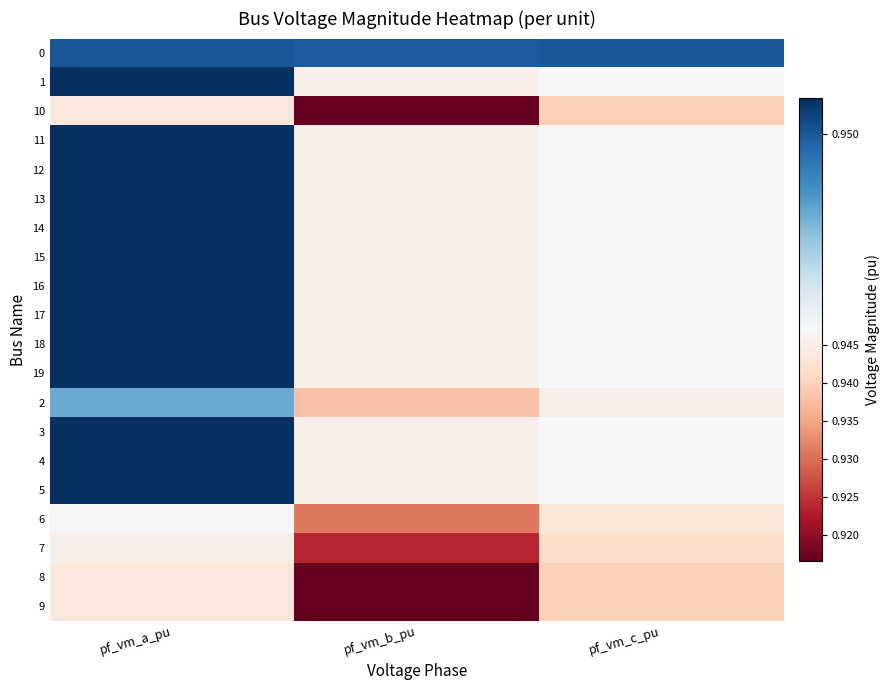

Reading left to right, list all the values displayed in this chart.

0: pf_vm_a_pu=1.0	pf_vm_b_pu=0.9	pf_vm_c_pu=0.9
1: pf_vm_a_pu=1.0	pf_vm_b_pu=0.9	pf_vm_c_pu=0.9
10: pf_vm_a_pu=0.9	pf_vm_b_pu=0.9	pf_vm_c_pu=0.9
11: pf_vm_a_pu=1.0	pf_vm_b_pu=0.9	pf_vm_c_pu=0.9
12: pf_vm_a_pu=1.0	pf_vm_b_pu=0.9	pf_vm_c_pu=0.9
13: pf_vm_a_pu=1.0	pf_vm_b_pu=0.9	pf_vm_c_pu=0.9
14: pf_vm_a_pu=1.0	pf_vm_b_pu=0.9	pf_vm_c_pu=0.9
15: pf_vm_a_pu=1.0	pf_vm_b_pu=0.9	pf_vm_c_pu=0.9
16: pf_vm_a_pu=1.0	pf_vm_b_pu=0.9	pf_vm_c_pu=0.9
17: pf_vm_a_pu=1.0	pf_vm_b_pu=0.9	pf_vm_c_pu=0.9
18: pf_vm_a_pu=1.0	pf_vm_b_pu=0.9	pf_vm_c_pu=0.9
19: pf_vm_a_pu=1.0	pf_vm_b_pu=0.9	pf_vm_c_pu=0.9
2: pf_vm_a_pu=0.9	pf_vm_b_pu=0.9	pf_vm_c_pu=0.9
3: pf_vm_a_pu=1.0	pf_vm_b_pu=0.9	pf_vm_c_pu=0.9
4: pf_vm_a_pu=1.0	pf_vm_b_pu=0.9	pf_vm_c_pu=0.9
5: pf_vm_a_pu=1.0	pf_vm_b_pu=0.9	pf_vm_c_pu=0.9
6: pf_vm_a_pu=0.9	pf_vm_b_pu=0.9	pf_vm_c_pu=0.9
7: pf_vm_a_pu=0.9	pf_vm_b_pu=0.9	pf_vm_c_pu=0.9
8: pf_vm_a_pu=0.9	pf_vm_b_pu=0.9	pf_vm_c_pu=0.9
9: pf_vm_a_pu=0.9	pf_vm_b_pu=0.9	pf_vm_c_pu=0.9